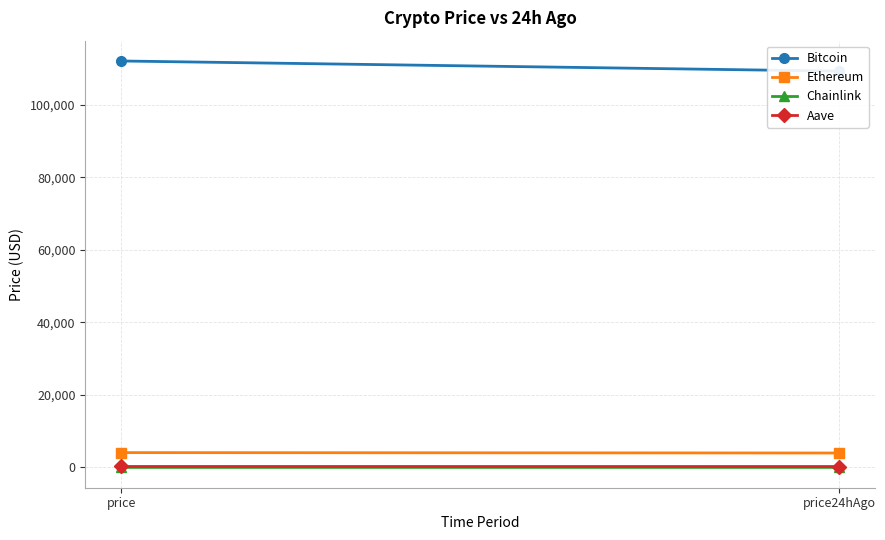

At how many categories does at least one series exceed 101995?

2